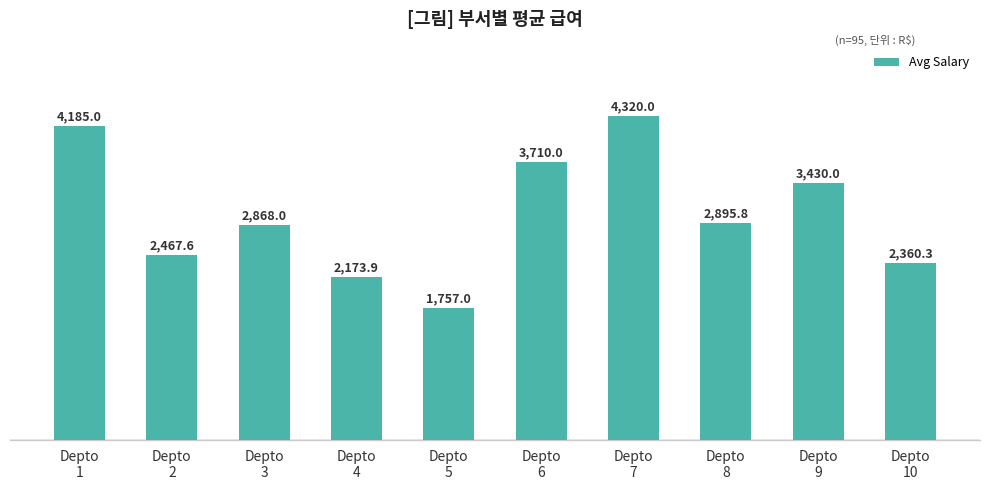

What is the minimum value shown in the chart?

1757.0